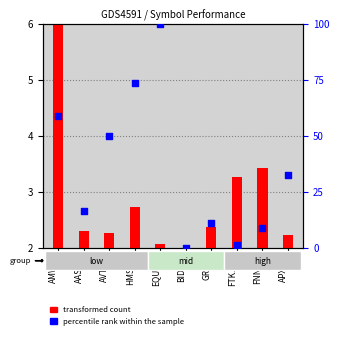

Which has a higher value, FNNTF or BIDCF?

FNNTF